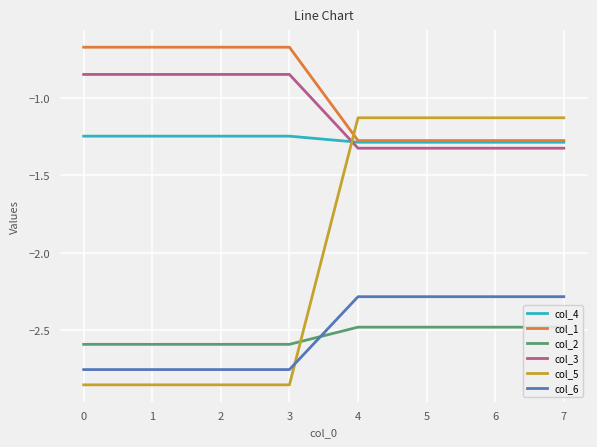

The col_5 series shows -1.9 at 4. True or false?

False